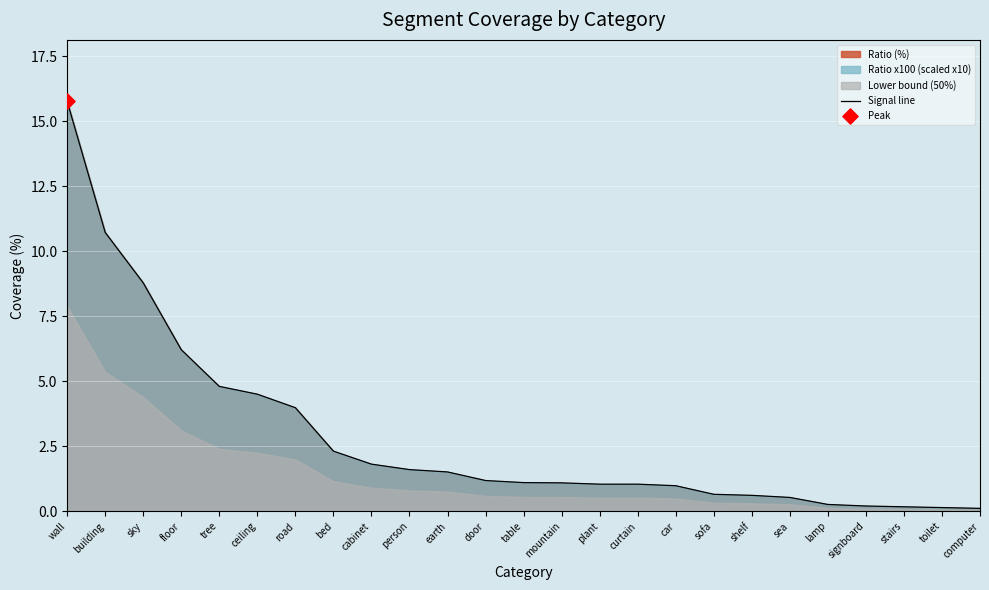

What is the change in value from ceiling to mountain?

-3.4